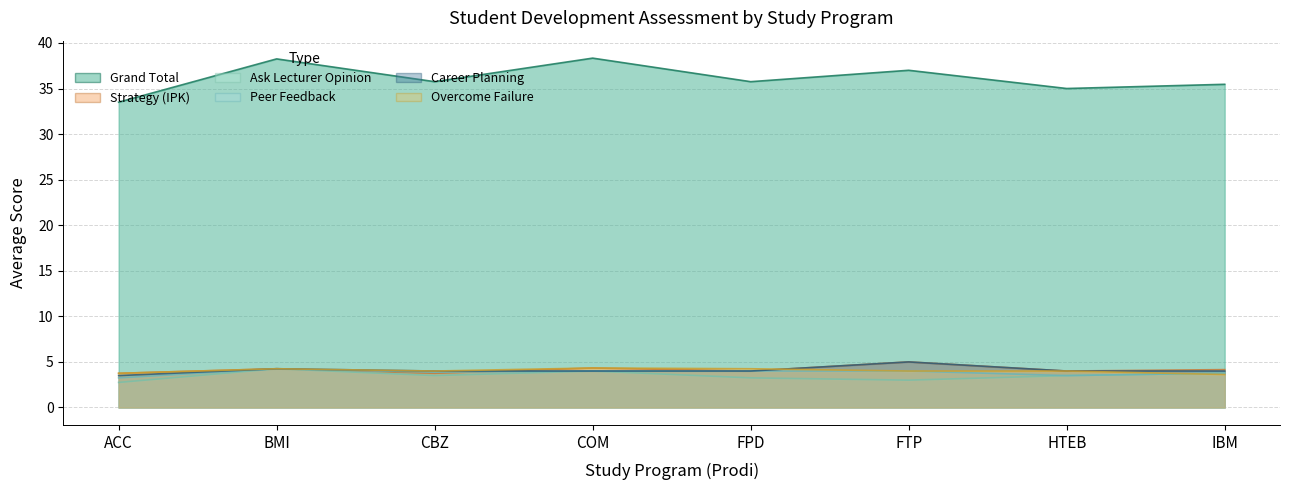

Between COM and FTP, which series saw the biggest shift?

Grand Total